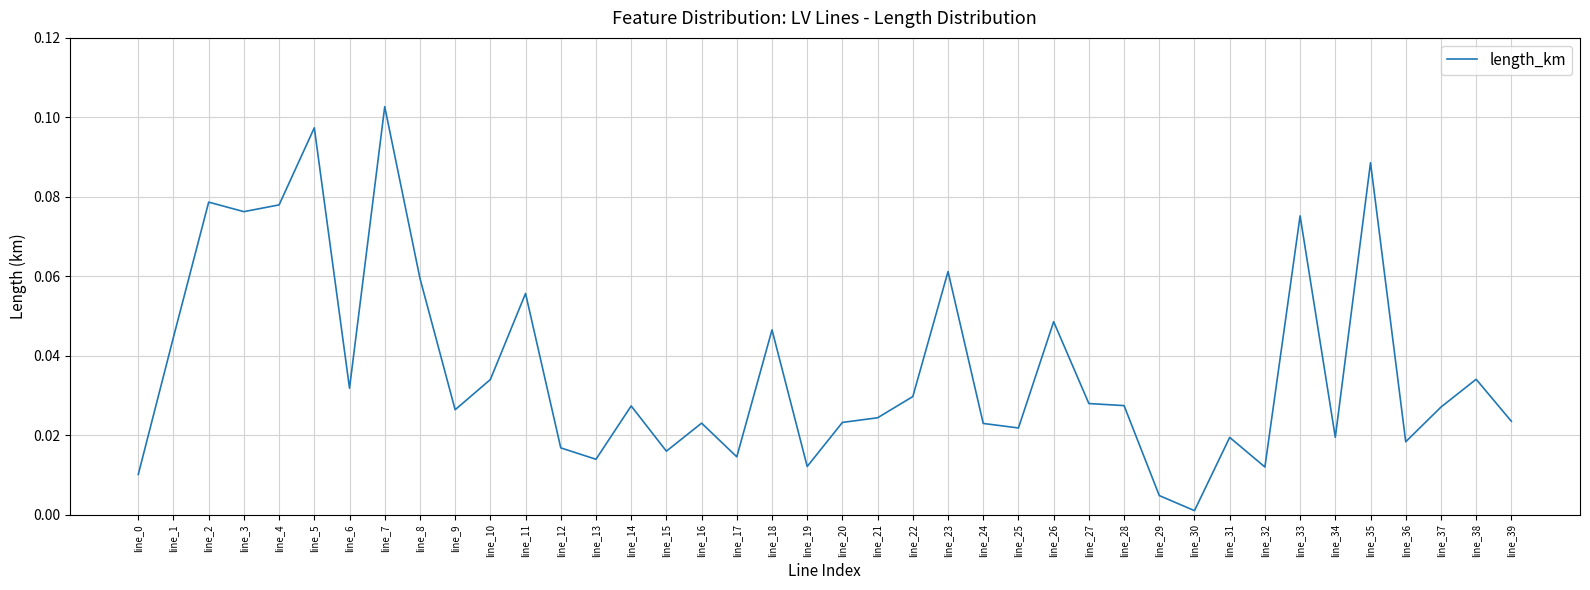

Which has a higher value, line_39 or line_9?

line_9